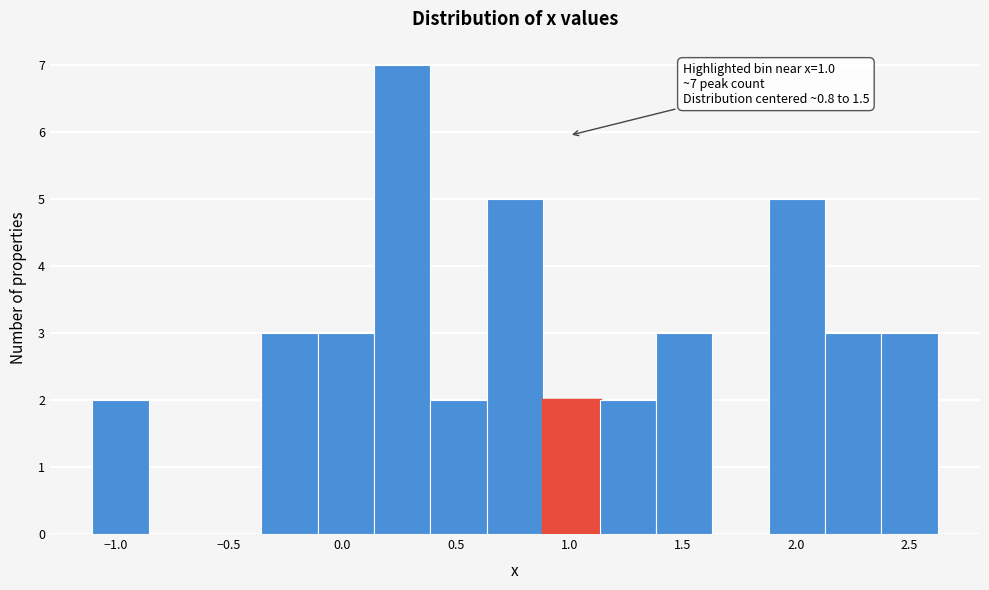

Over which range of the x-axis is the bar tallest?

0.15 to 0.40